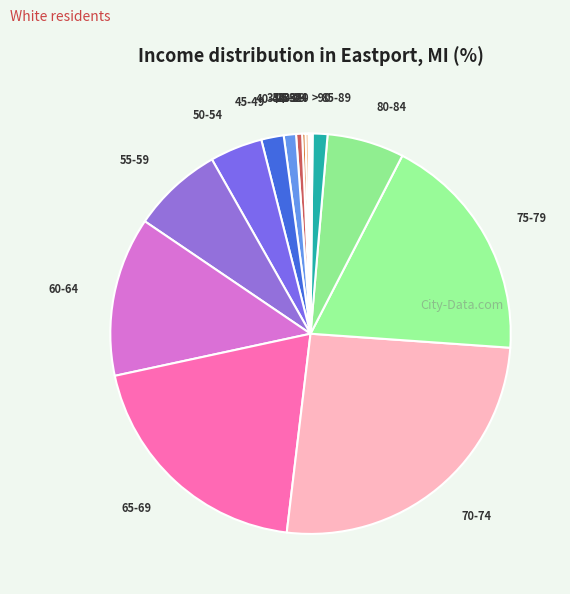

Is 65-69 the majority of the pie?

No